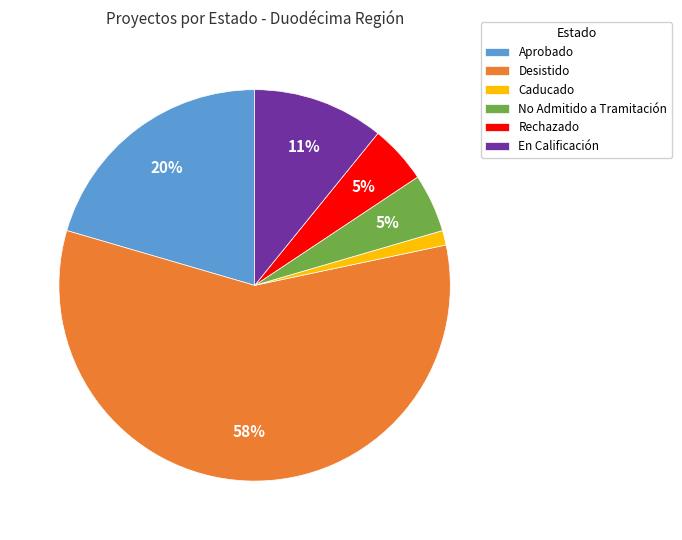

Which slice is the smallest?

Caducado